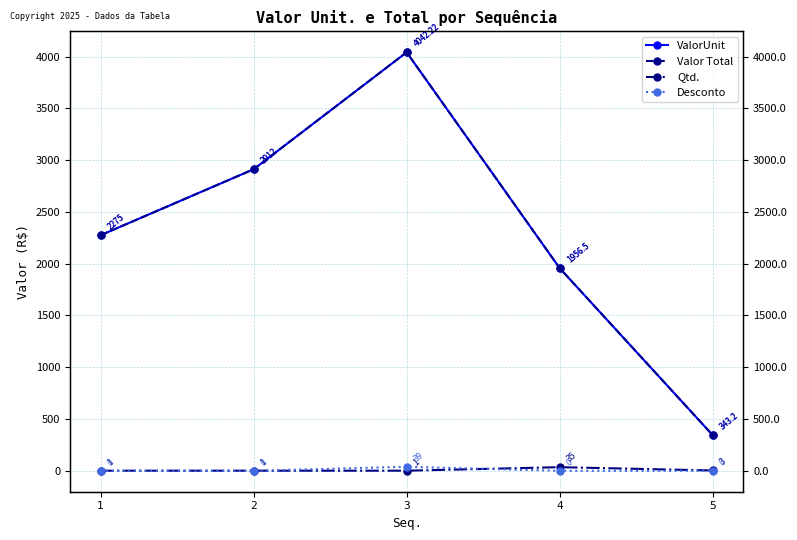

Count the number of categories in the chart.

5